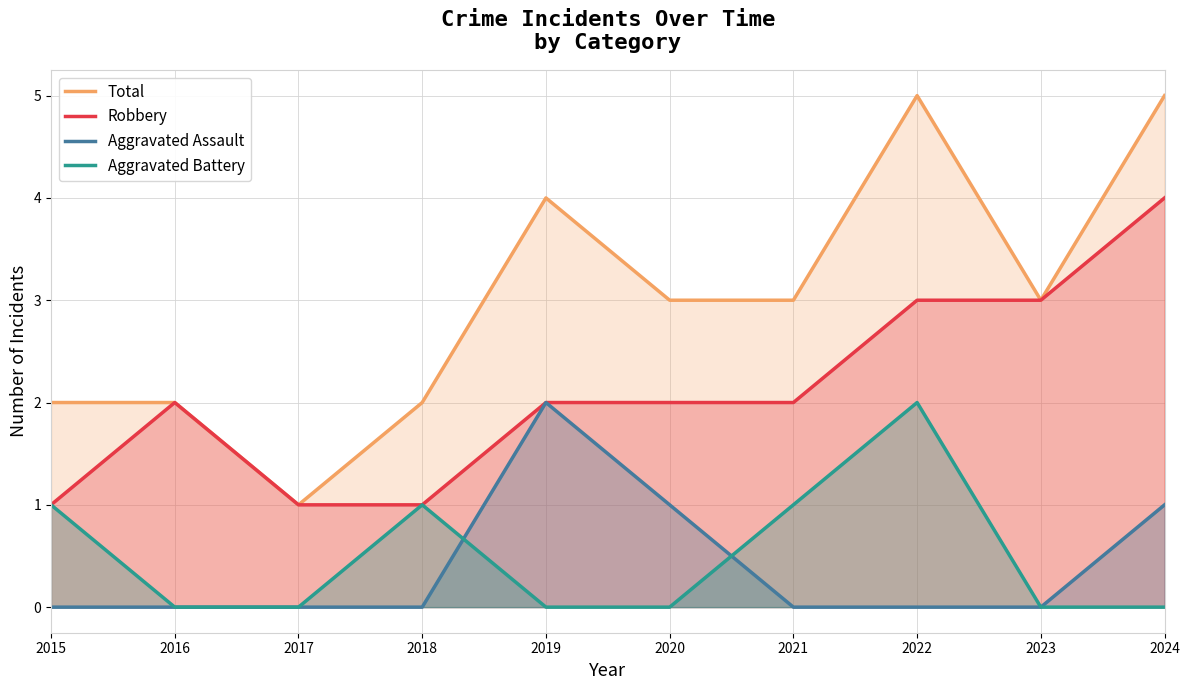

True or false: Robbery and Aggravated Battery cross at least once.

False